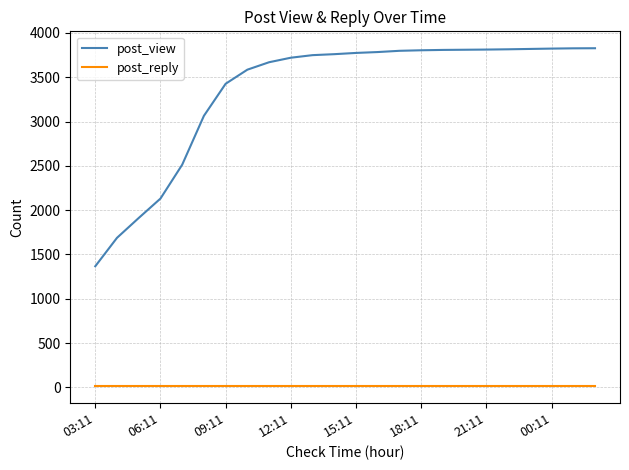

True or false: post_reply and post_view cross at least once.

False